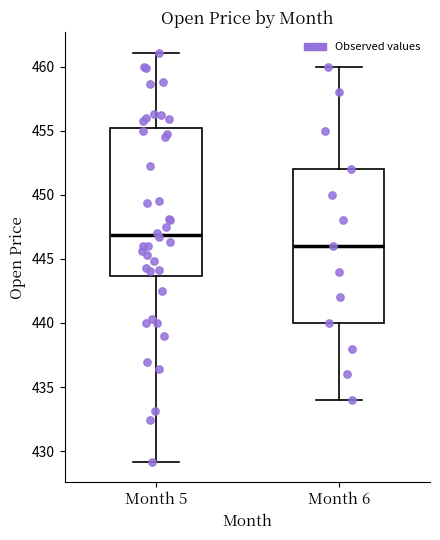

Which box's median line is the highest?

Month 5